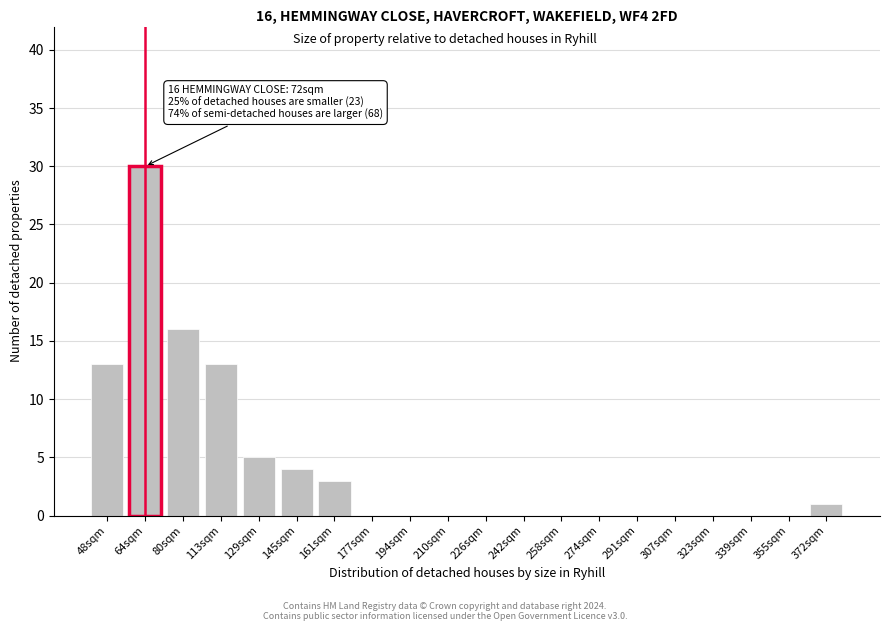

Reading left to right, what are all the values shown in this chart?

48sqm=13	64sqm=30	80sqm=16	113sqm=13	129sqm=5	145sqm=4	161sqm=3	177sqm=0	194sqm=0	210sqm=0	226sqm=0	242sqm=0	258sqm=0	274sqm=0	291sqm=0	307sqm=0	323sqm=0	339sqm=0	355sqm=0	372sqm=1